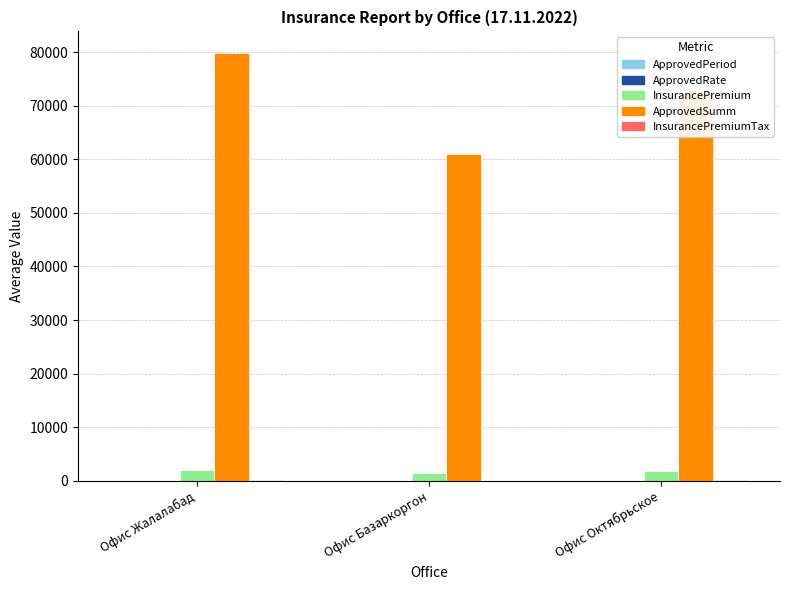

Which series has the largest total across all categories?

ApprovedSumm